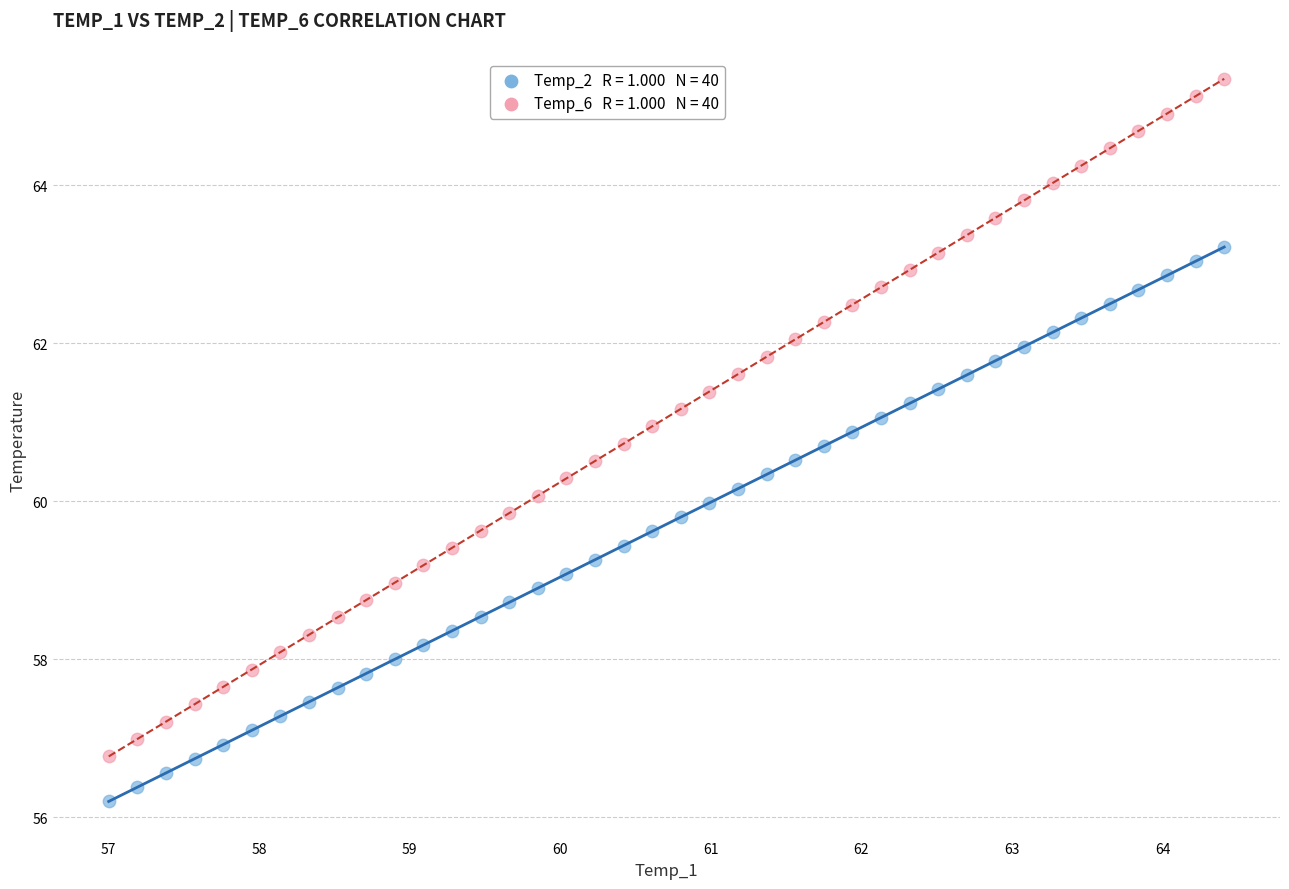

Across all data points, what is the range of X values (max minus min)?

7.4